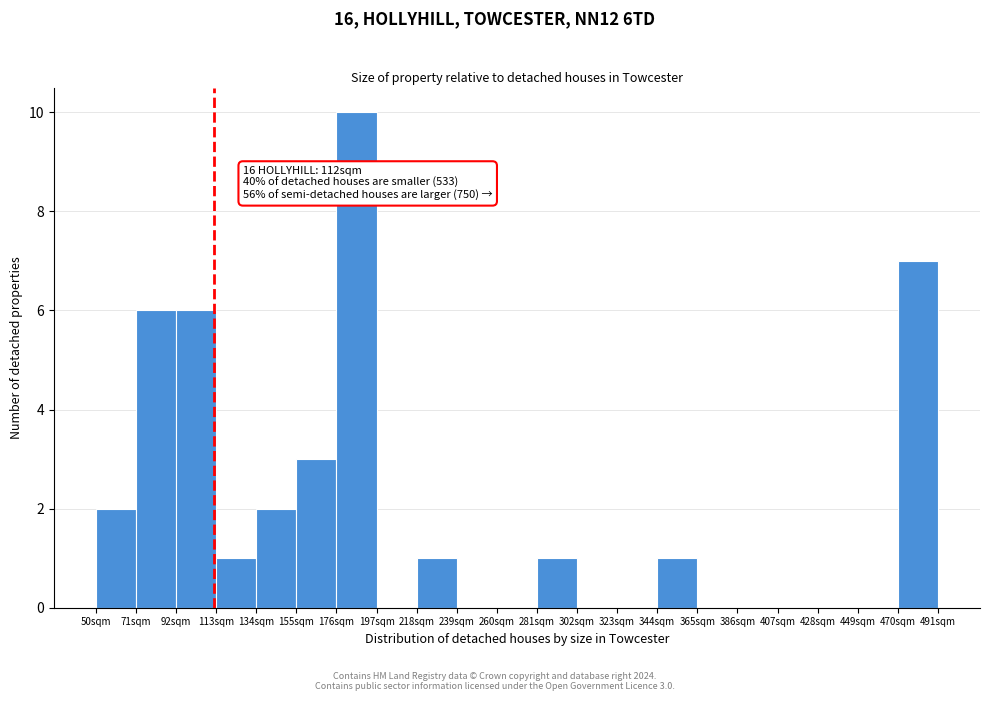

Which range on the x-axis has the tallest bar?

176 to 197